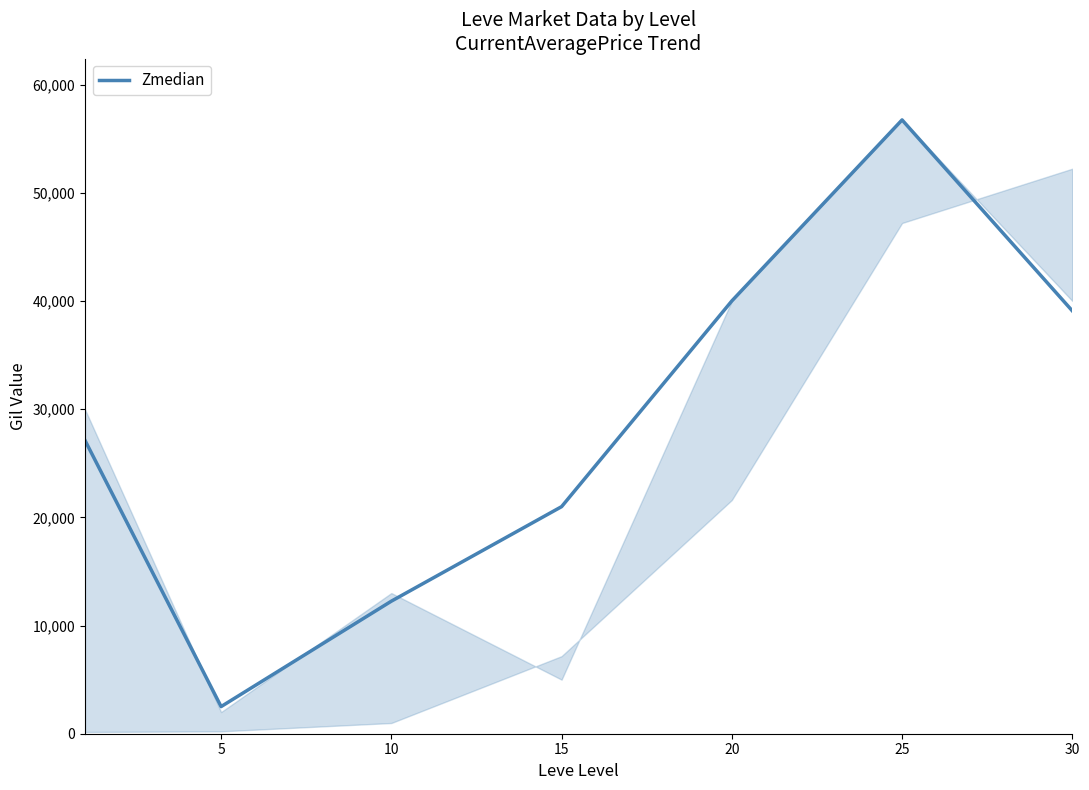

Does the chart have visible grid lines?

No